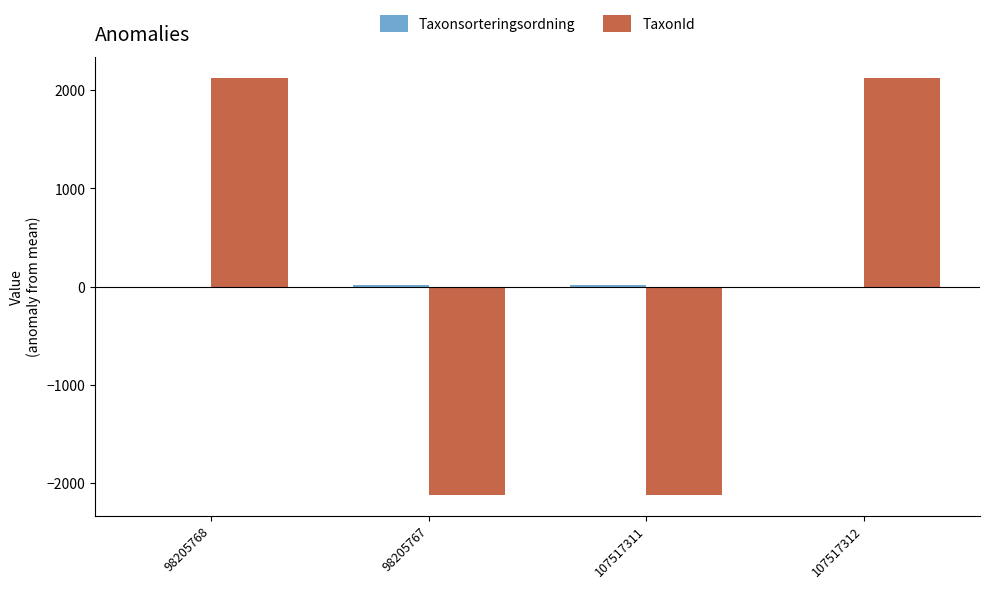

At how many categories does at least one series exceed 1999?

2